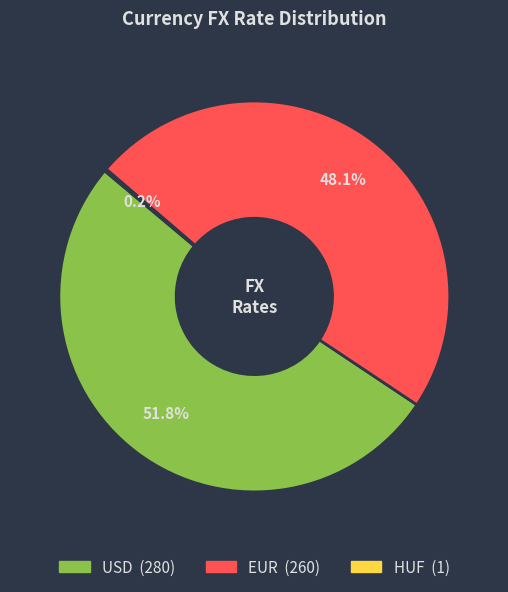

Which has a higher value, EUR or USD?

USD